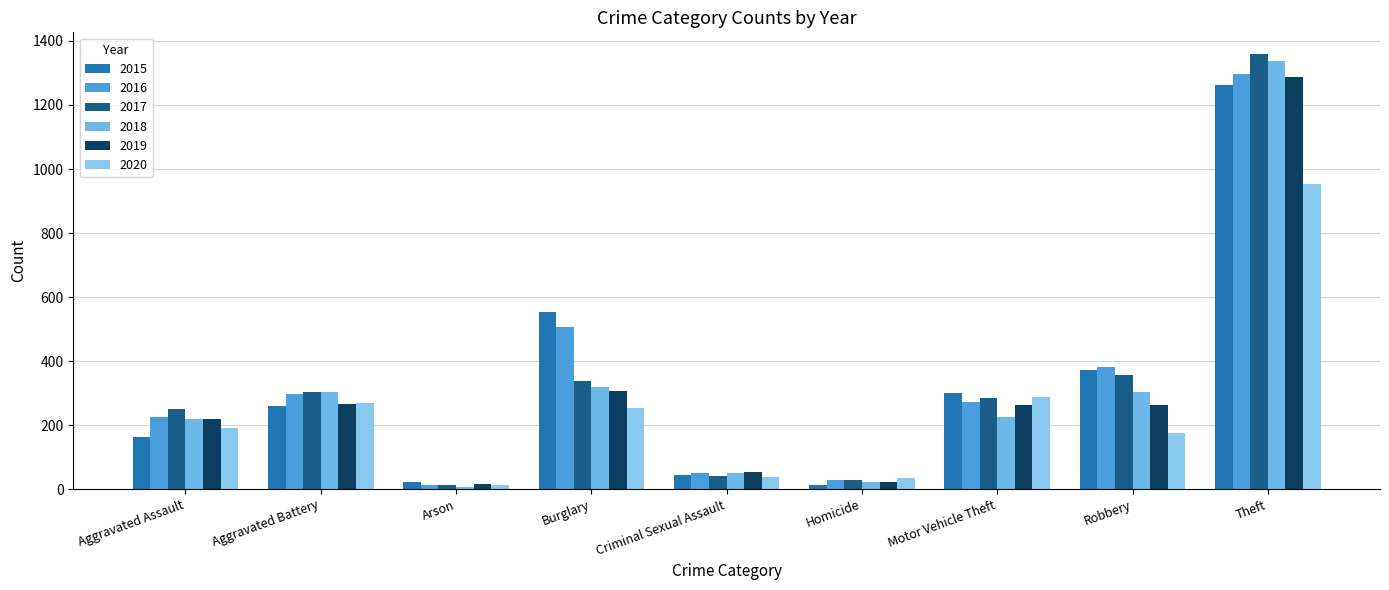

What is the difference between the second highest and second lowest values in the 2016 series?

477